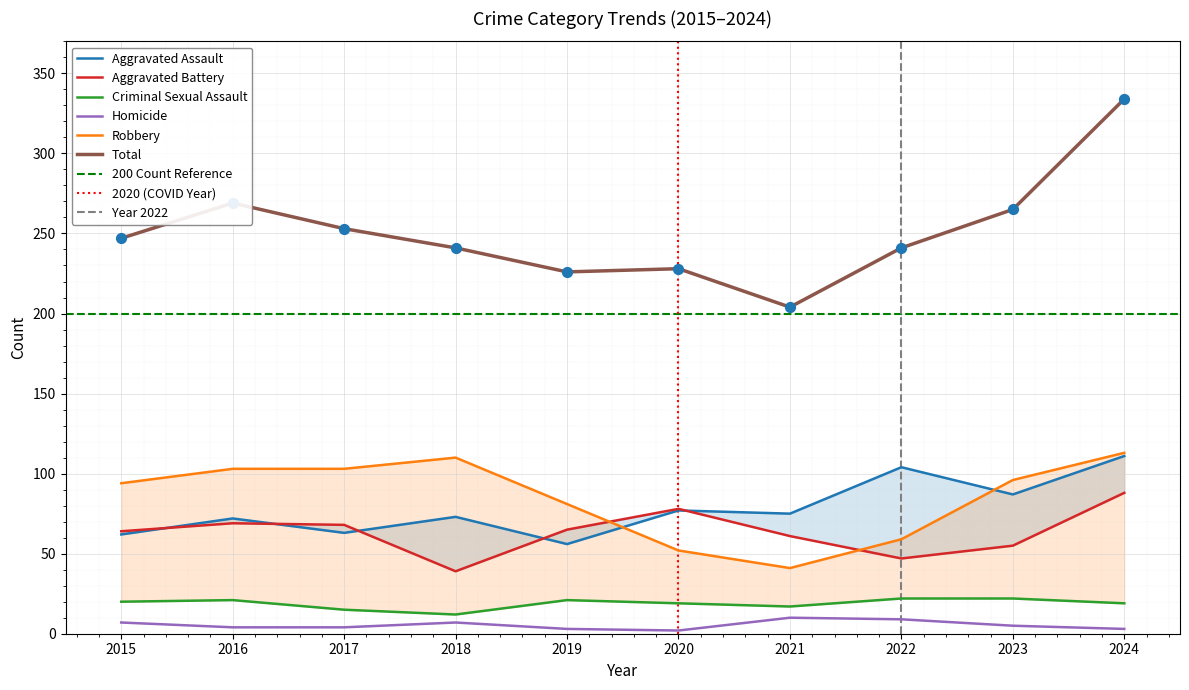

What is the total value across all series at 2016?

538